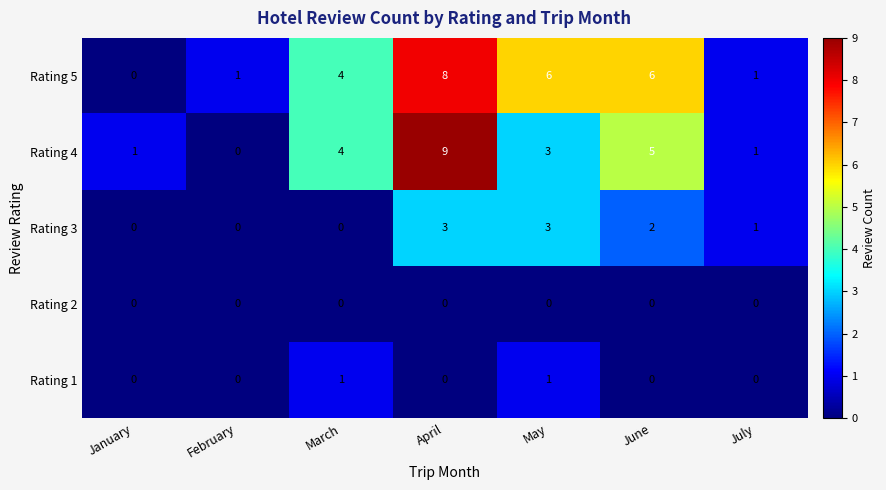

Rank the series by their maximum value, from lowest to highest.

Rating 2, Rating 1, Rating 3, Rating 5, Rating 4